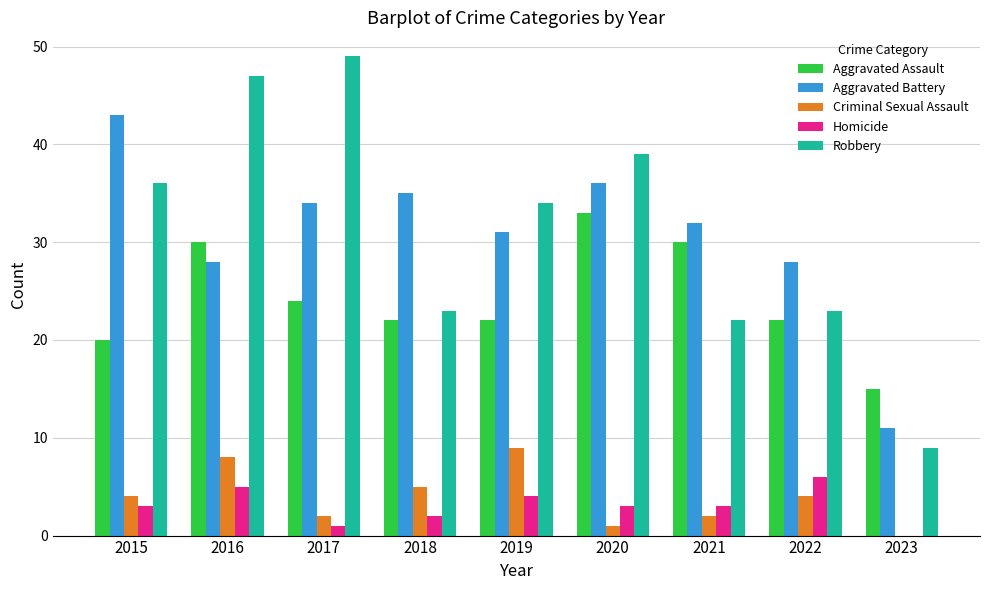

What is the total value across all series at 2017?

110